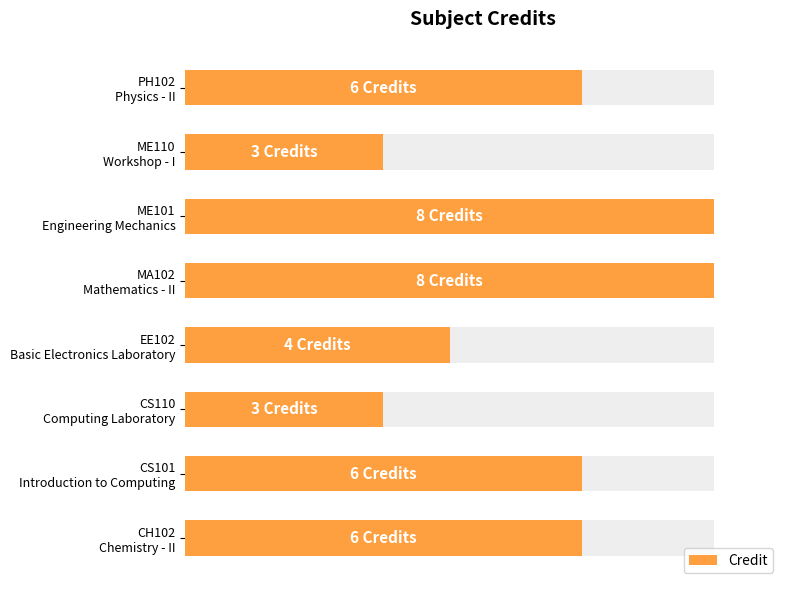

Are the bars grouped side by side (vs. stacked)?

No